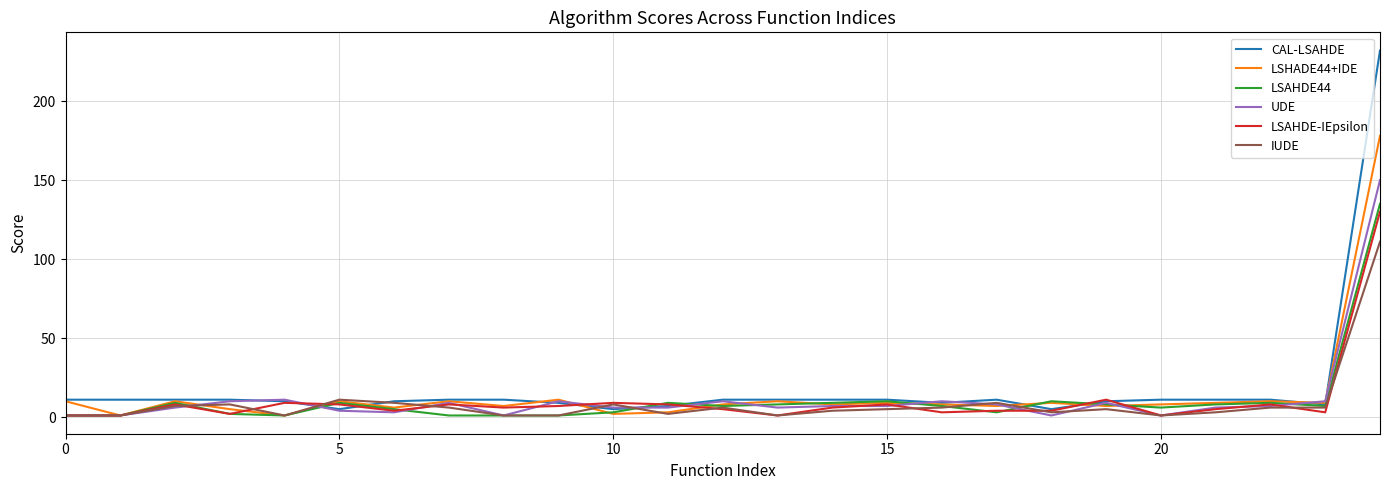

Which series has the largest range (max minus min)?

CAL-LSAHDE